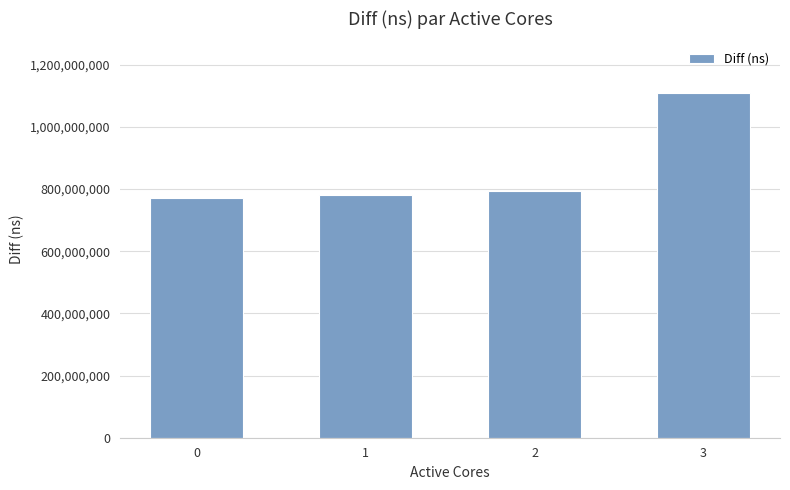

How many distinct data groups are displayed?

1